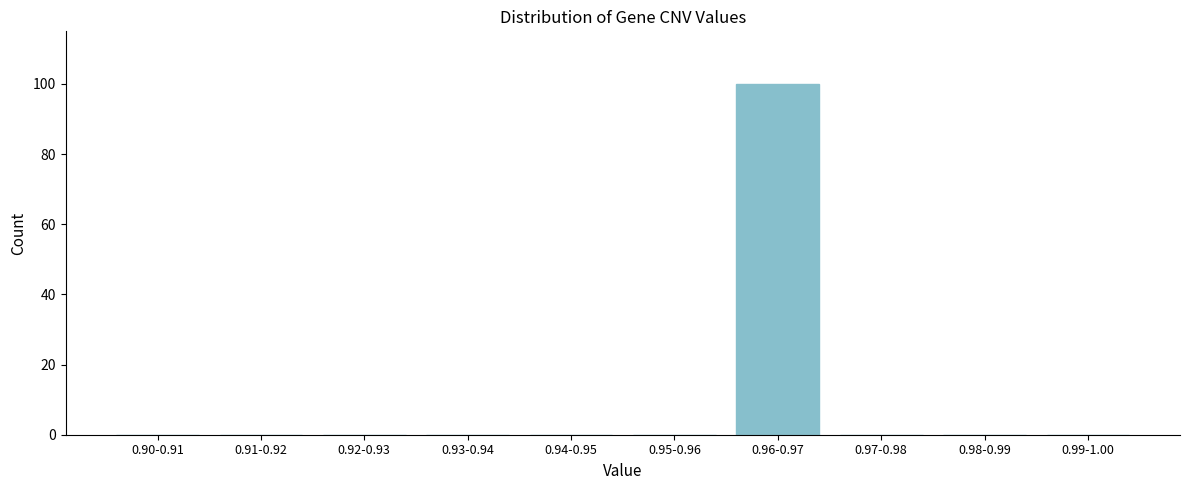

Reading left to right, extract all data points from this chart.

0.90-0.91=0	0.91-0.92=0	0.92-0.93=0	0.93-0.94=0	0.94-0.95=0	0.95-0.96=0	0.96-0.97=100	0.97-0.98=0	0.98-0.99=0	0.99-1.00=0